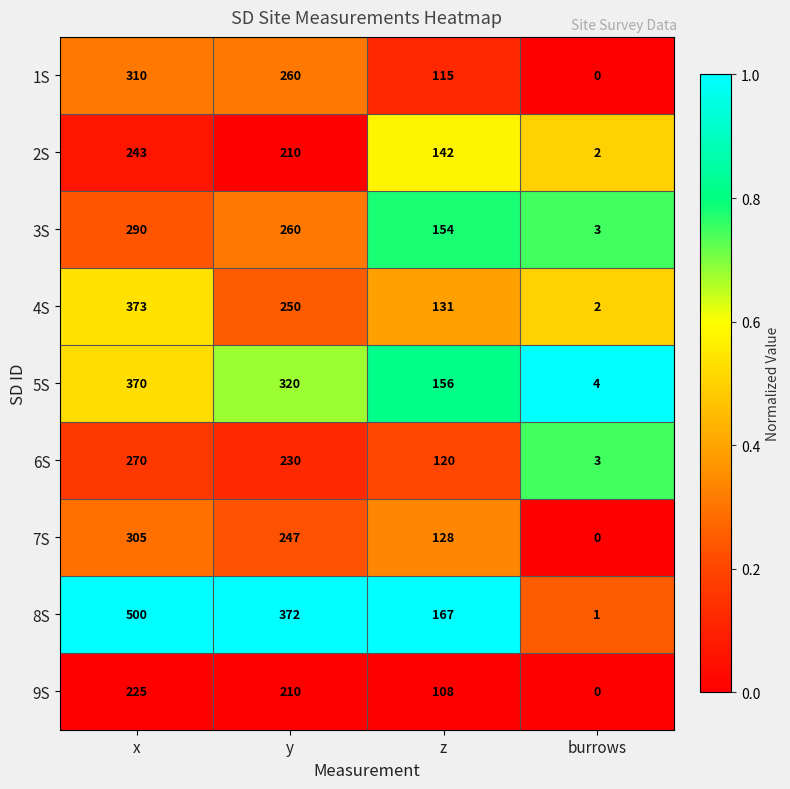

What is the total value across all series at x?

2886